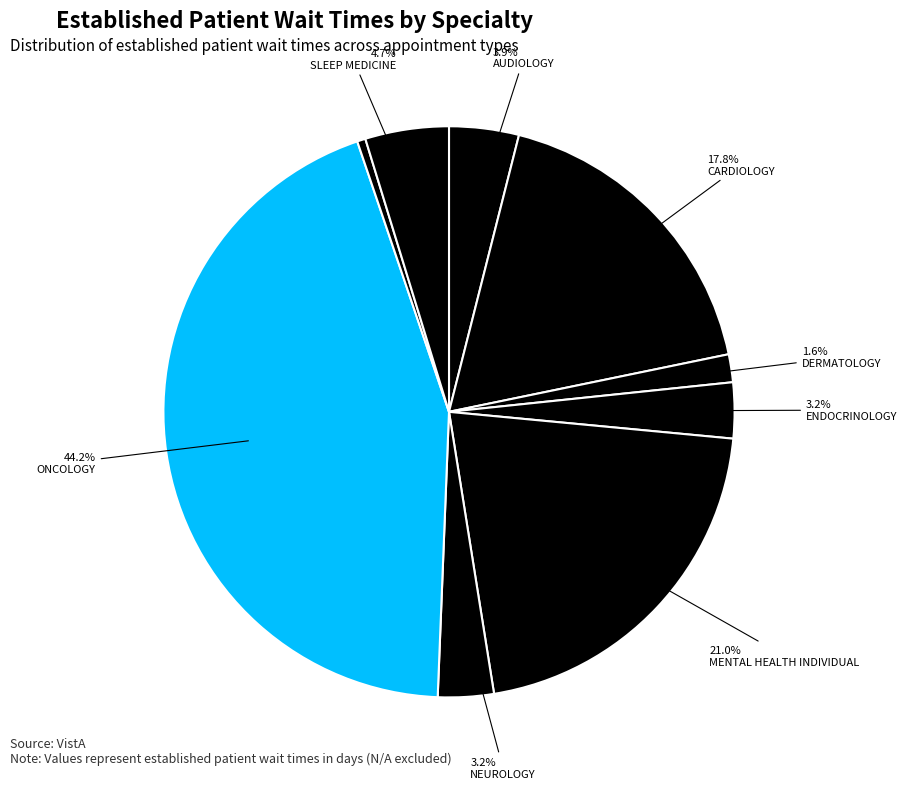

Which slice is the smallest?

PRIMARY CARE